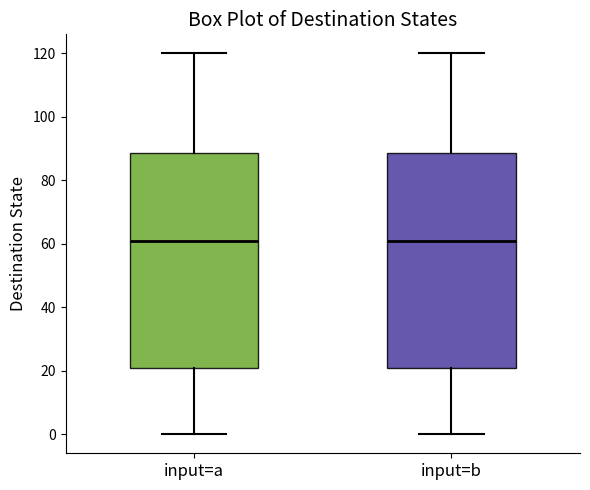

Reading left to right, read every box against the y-axis: the position of its median line, the range the box covers, and the ends of its whiskers. The values are not printed on the chart, so give them approximately, as read against the axis.

input=a: median 62, box 20 to 88, whiskers 0 to 120
input=b: median 62, box 20 to 88, whiskers 0 to 120